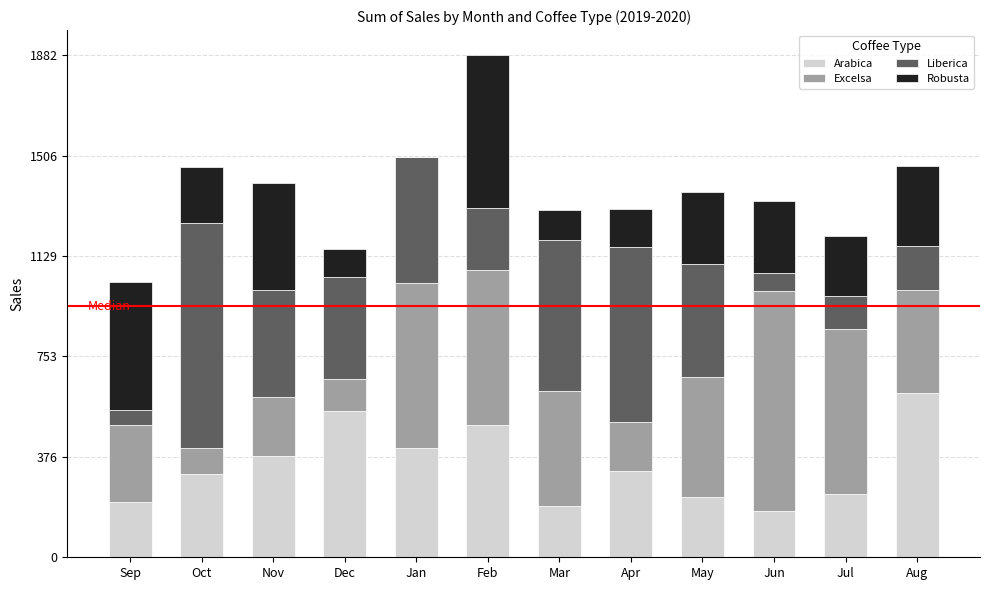

What is the sum of the Arabica values at May and Oct?

538.3